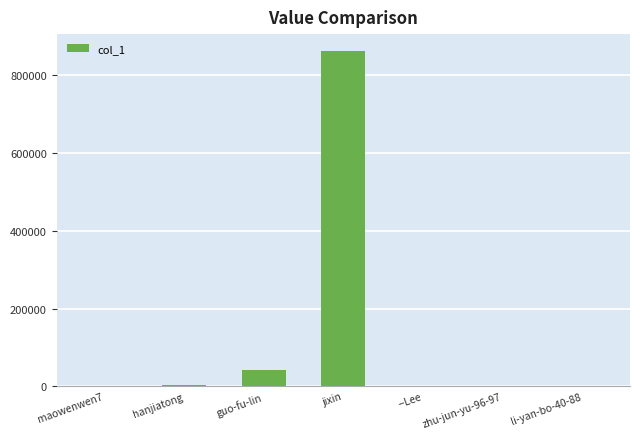

What is the average value?

130126